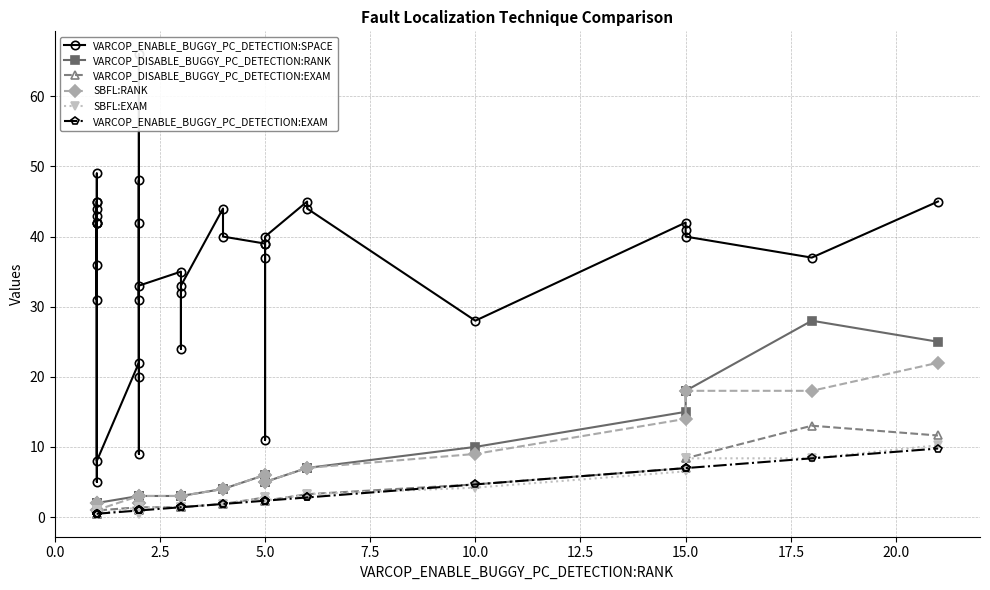

What is the sum of all VARCOP_ENABLE_BUGGY_PC_DETECTION:EXAM values?

83.3